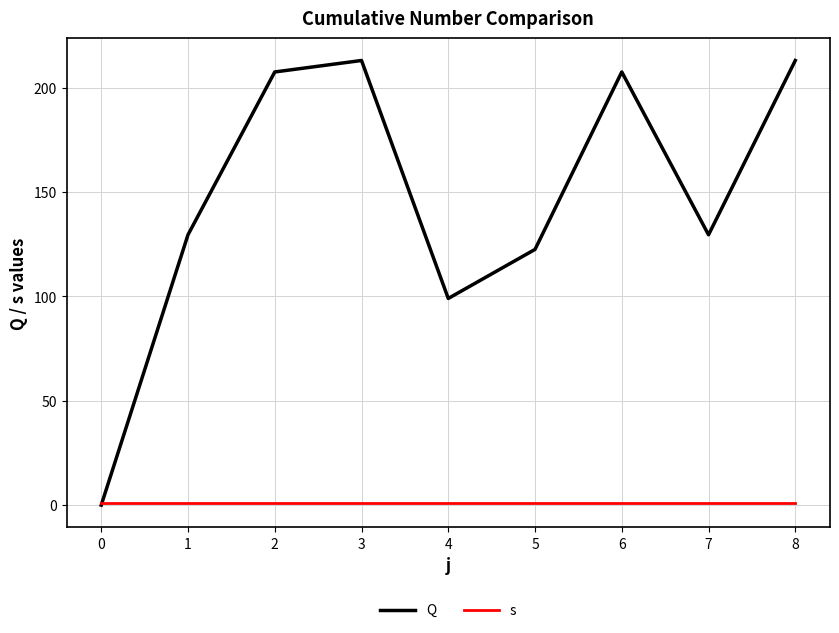

Which series has the largest range (max minus min)?

Q